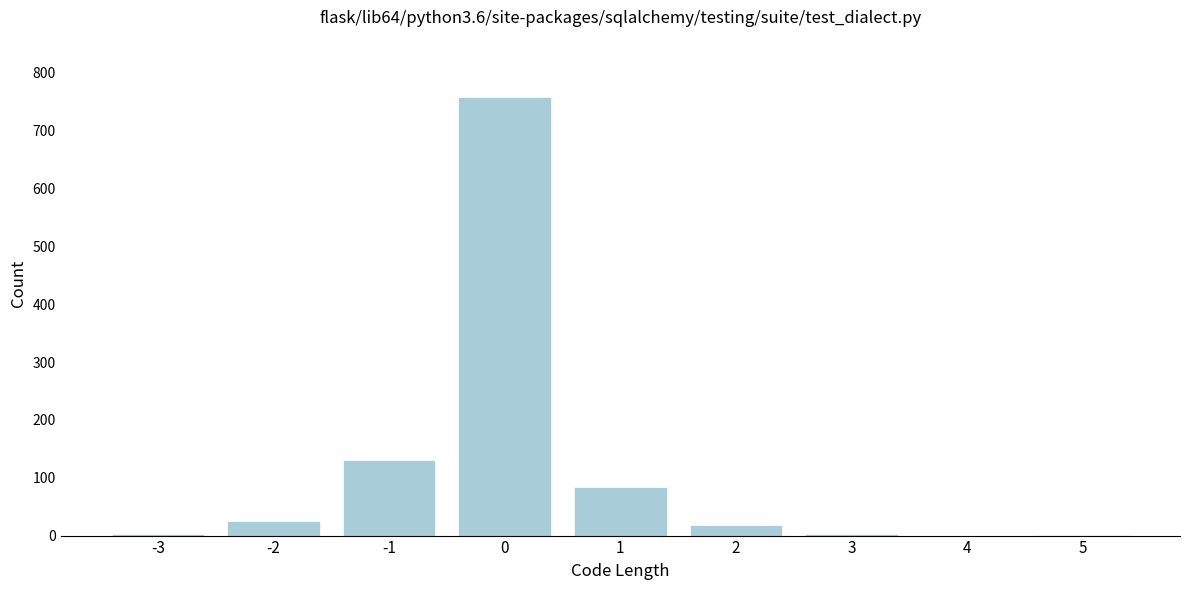

Reading left to right, transcribe this chart: for each bar, give the range it covers on the x-axis and its height. The values are not printed on the chart, so give them approximately, as read against the axis.

-3.5 to -2.5: under 10
-2.5 to -1.5: 30
-1.5 to -0.5: 130
-0.5 to 0.5: 760
0.5 to 1.5: 80
1.5 to 2.5: 20
2.5 to 3.5: under 10
3.5 to 4.5: 0
4.5 to 5.5: under 10